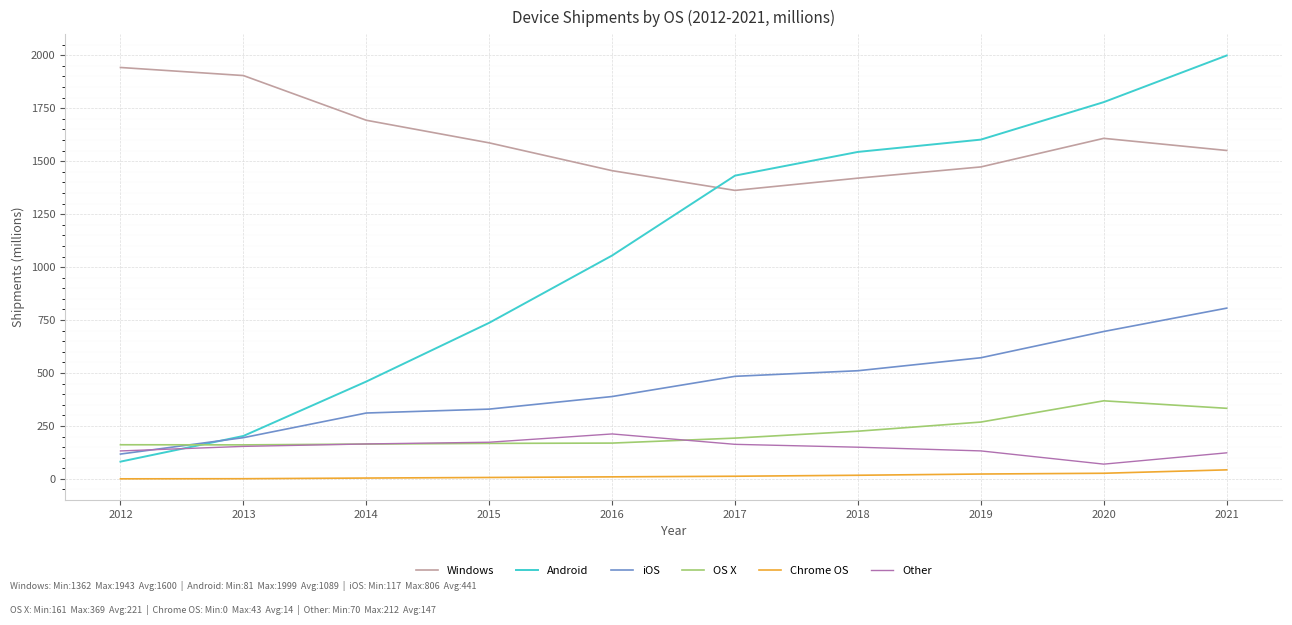

Which category has the highest value in the Other series?

2016